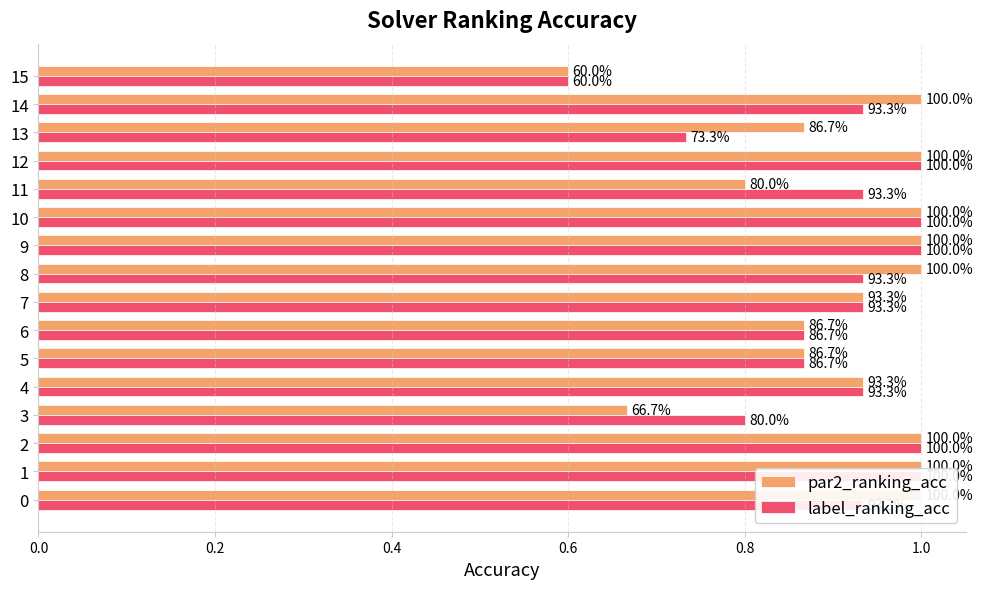

What are all the series names shown in the legend?

par2_ranking_acc, label_ranking_acc